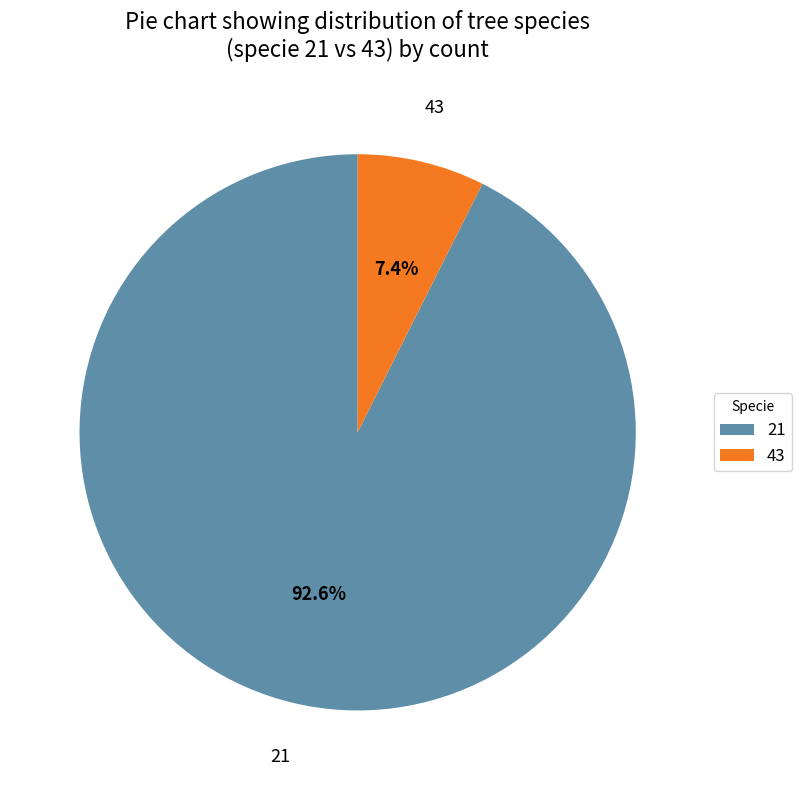

Which slice is the smallest?

43